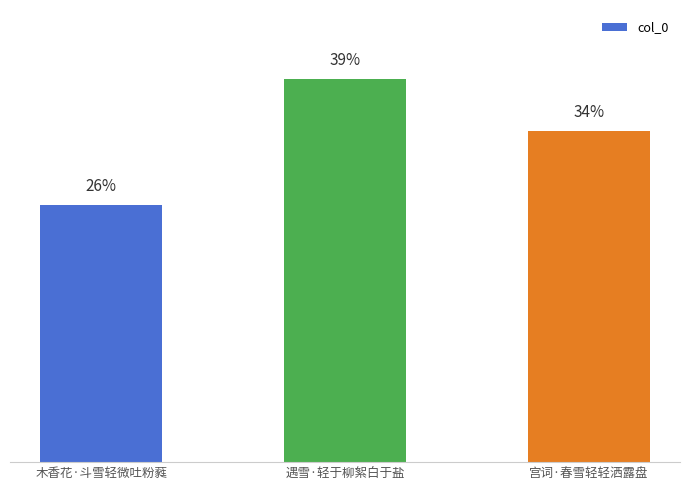

The value at 木香花·斗雪轻微吐粉蕤 is 113301. True or false?

False